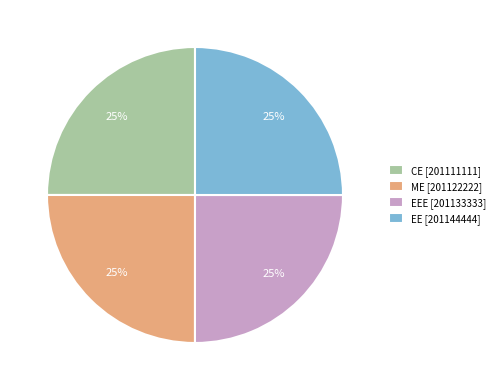

The CE [201111111] slice represents 11% of the pie. True or false?

False